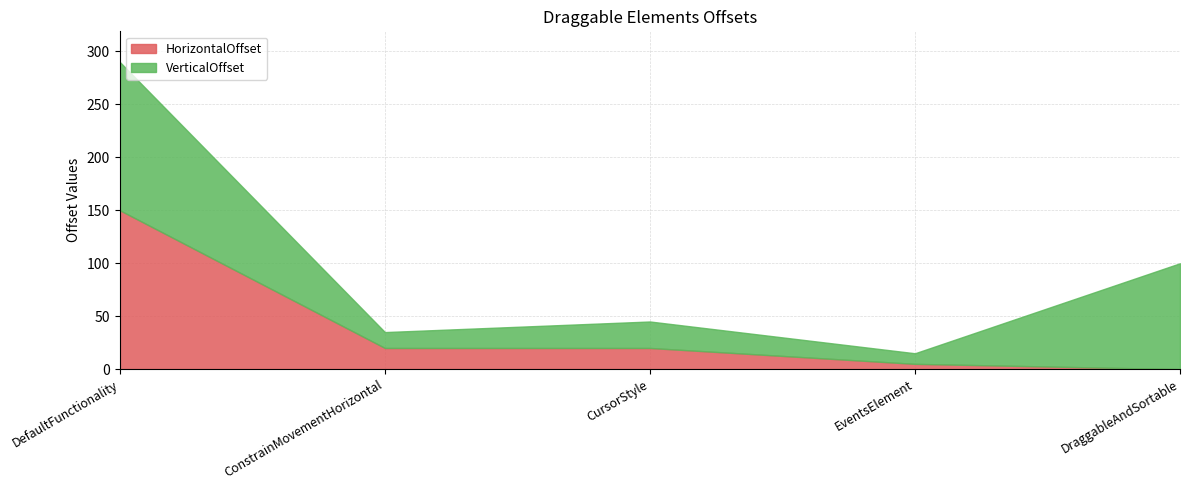

Rank the series at EventsElement from highest to lowest value.

VerticalOffset, HorizontalOffset